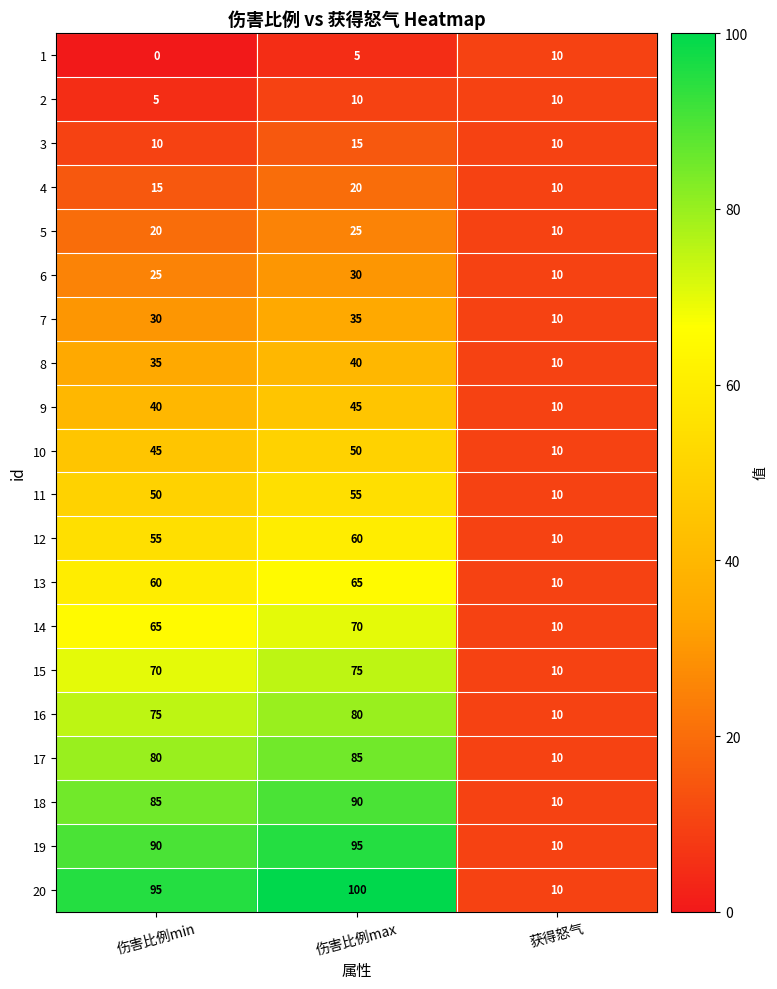

At 伤害比例max, list the series in order from smallest to largest.

1, 2, 3, 4, 5, 6, 7, 8, 9, 10, 11, 12, 13, 14, 15, 16, 17, 18, 19, 20